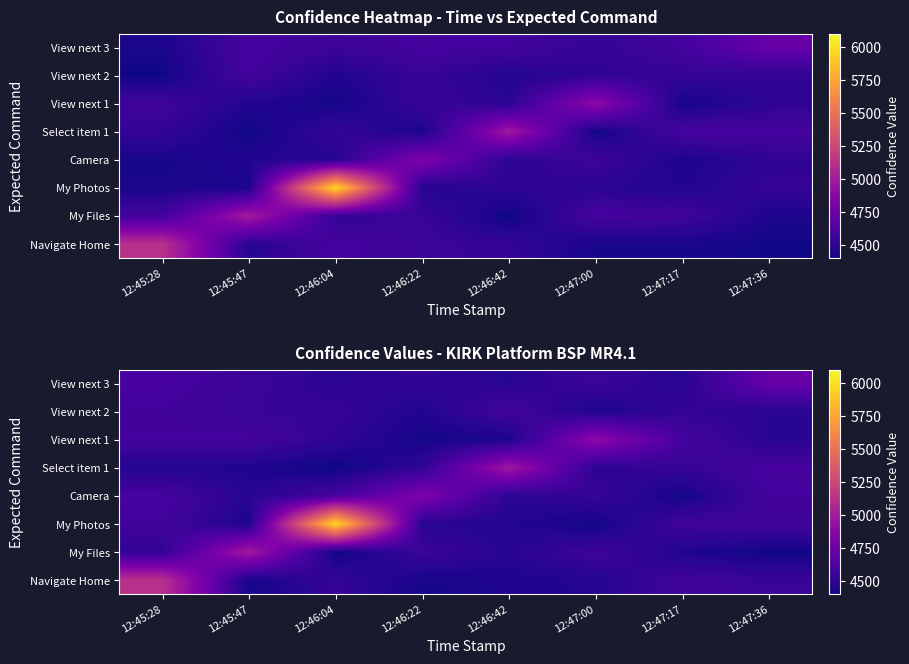

What is the maximum value for View next 2?

4579.3